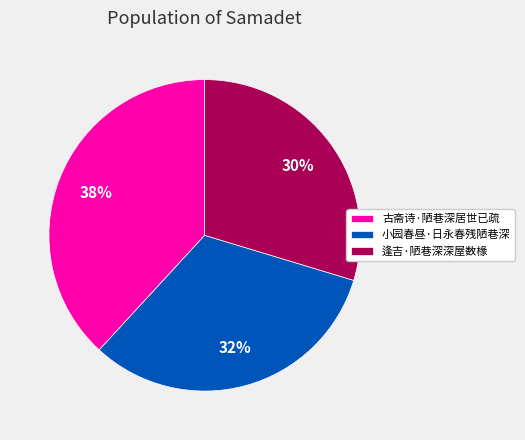

Count the number of slices in the pie.

3